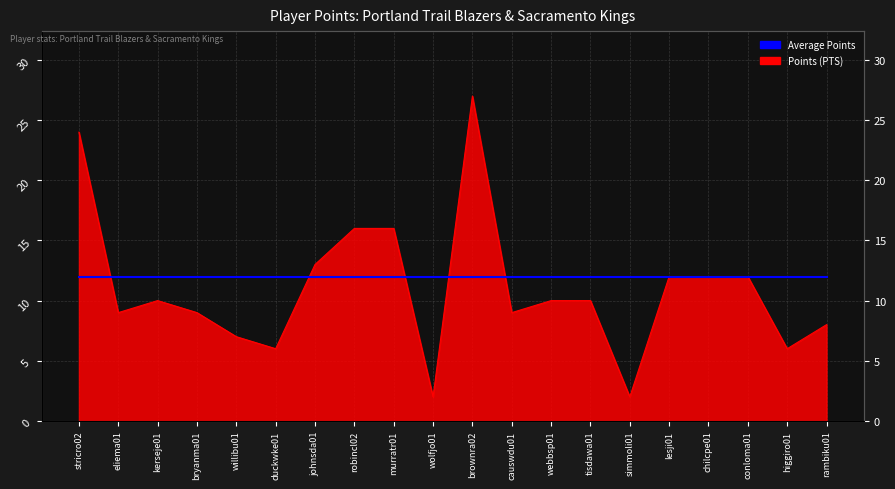

Is it true that the value at eliema01 is 5?

False